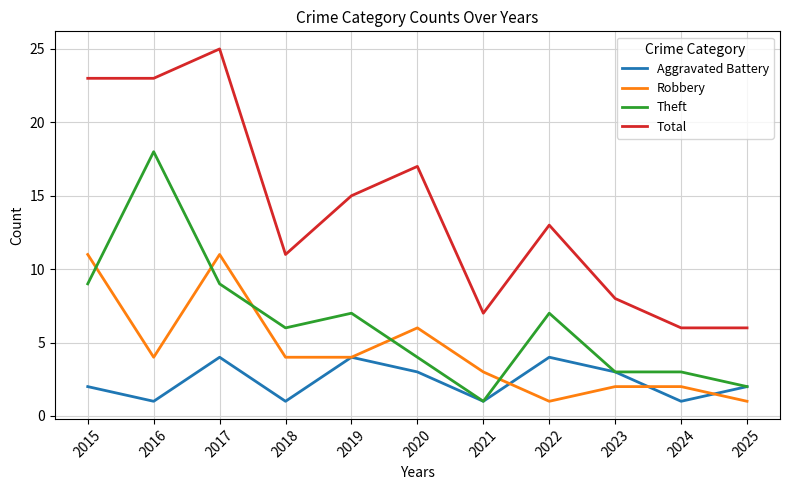

The Total series shows 25 at 2017. True or false?

True